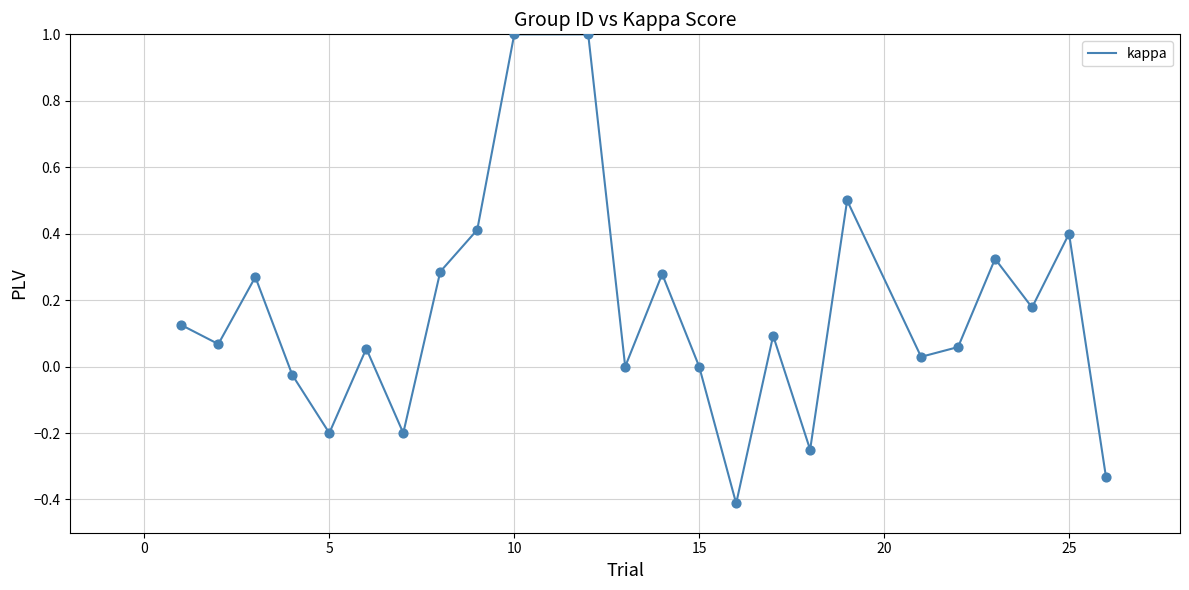

What is the difference between the maximum and minimum values?

1.4